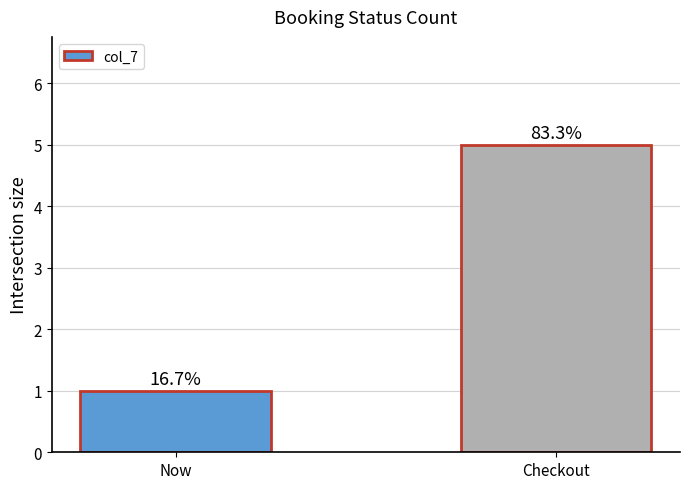

What is the difference between the maximum and minimum values?

4